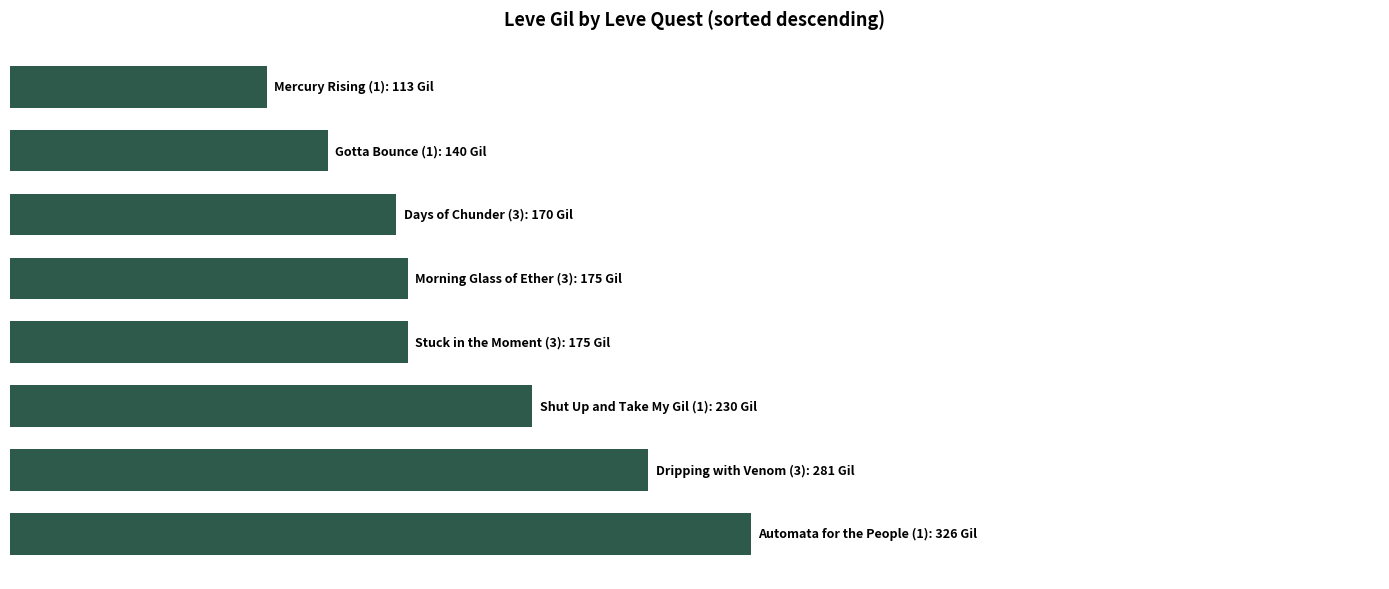

Are the bars horizontal?

Yes